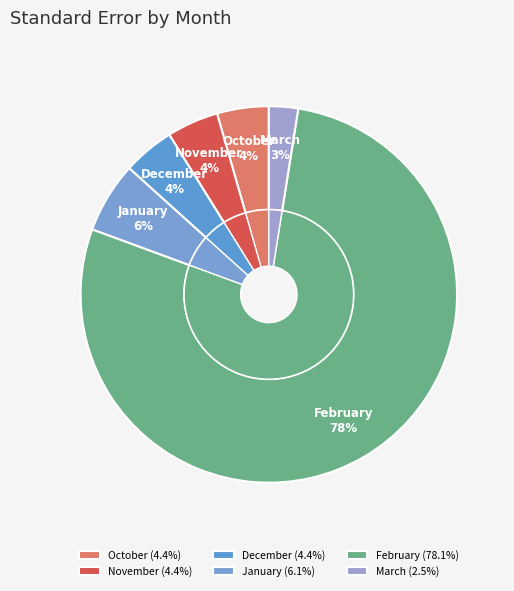

What percentage is the October slice, to the nearest percent?

4%